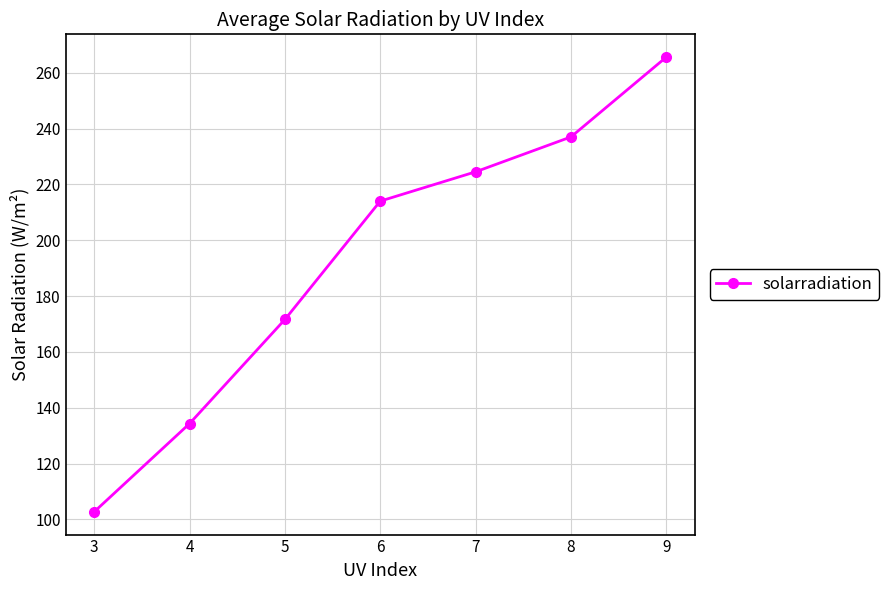

Is this an area chart (filled region under the line)?

No